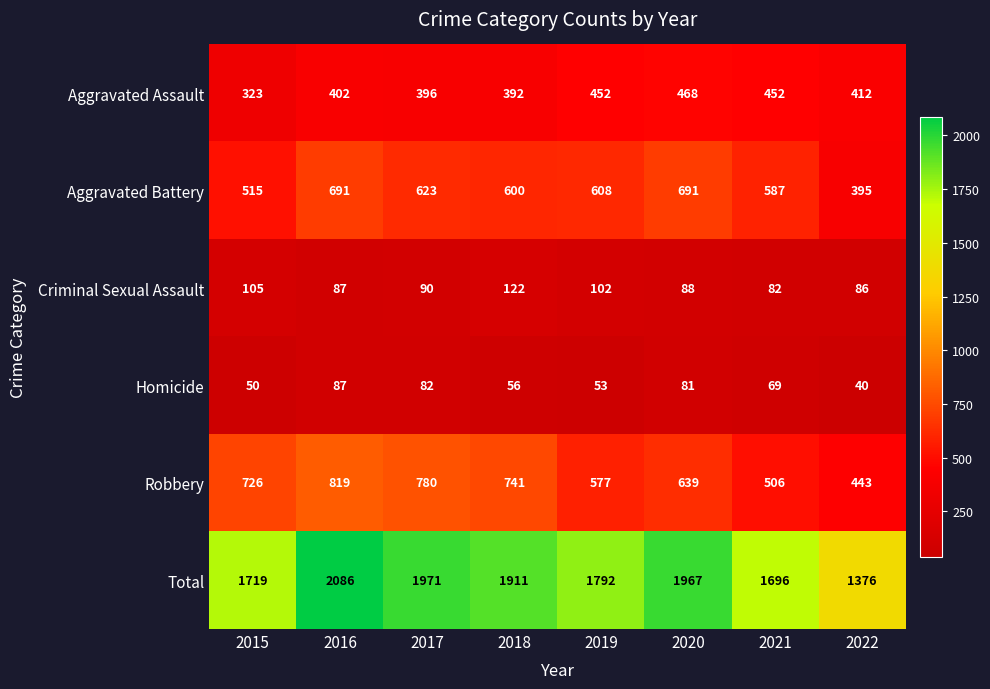

What is the difference between the highest and lowest values at 2015?

1669